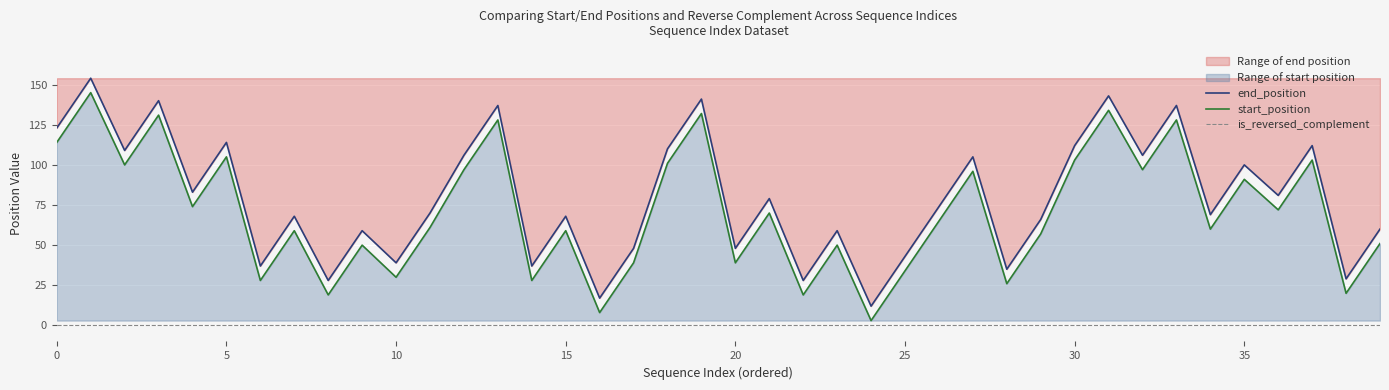

How many distinct data groups are displayed?

3